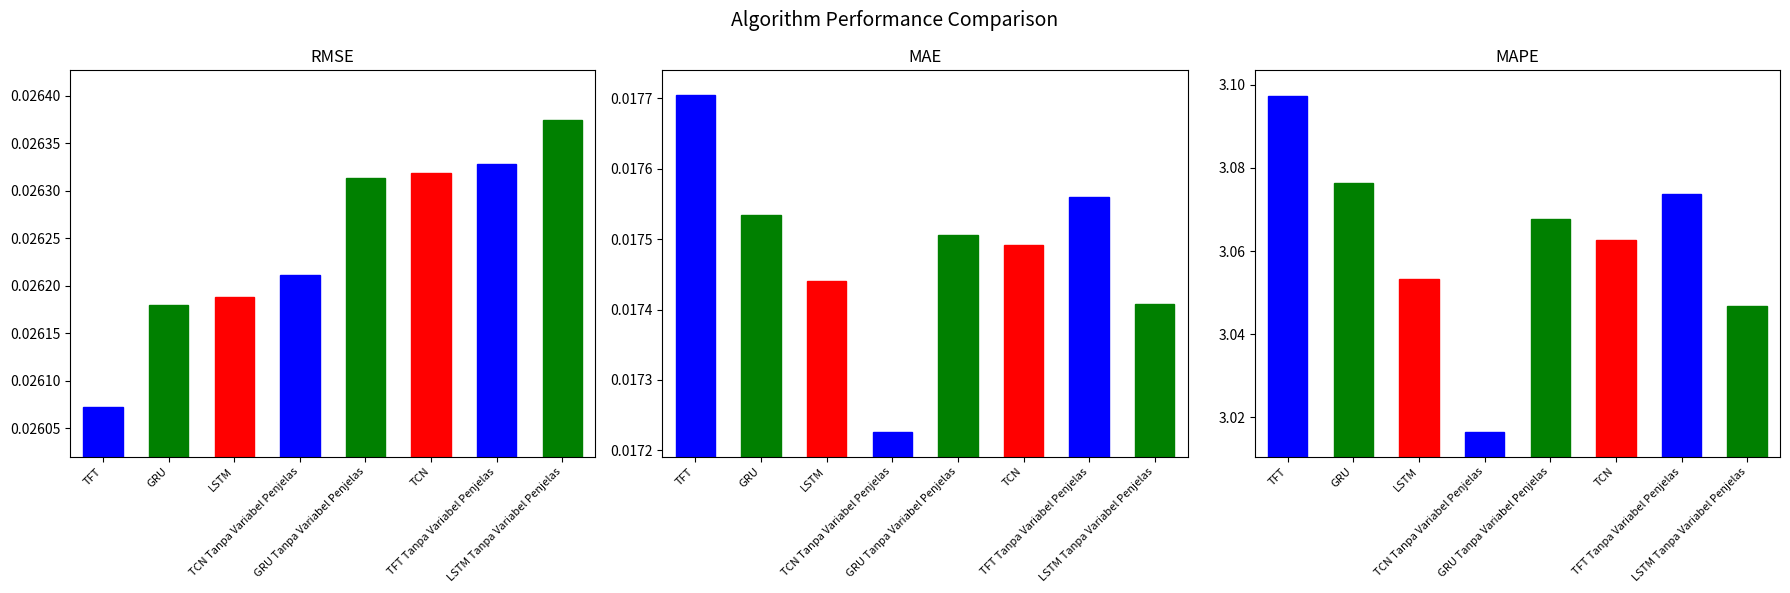

Reading right to left, extract all data points from this chart.

RMSE: 0.0	0.0	0.0	0.0	0.0	0.0	0.0	0.0
MAE: 0.0	0.0	0.0	0.0	0.0	0.0	0.0	0.0
MAPE: 3.0	3.1	3.1	3.1	3.0	3.1	3.1	3.1